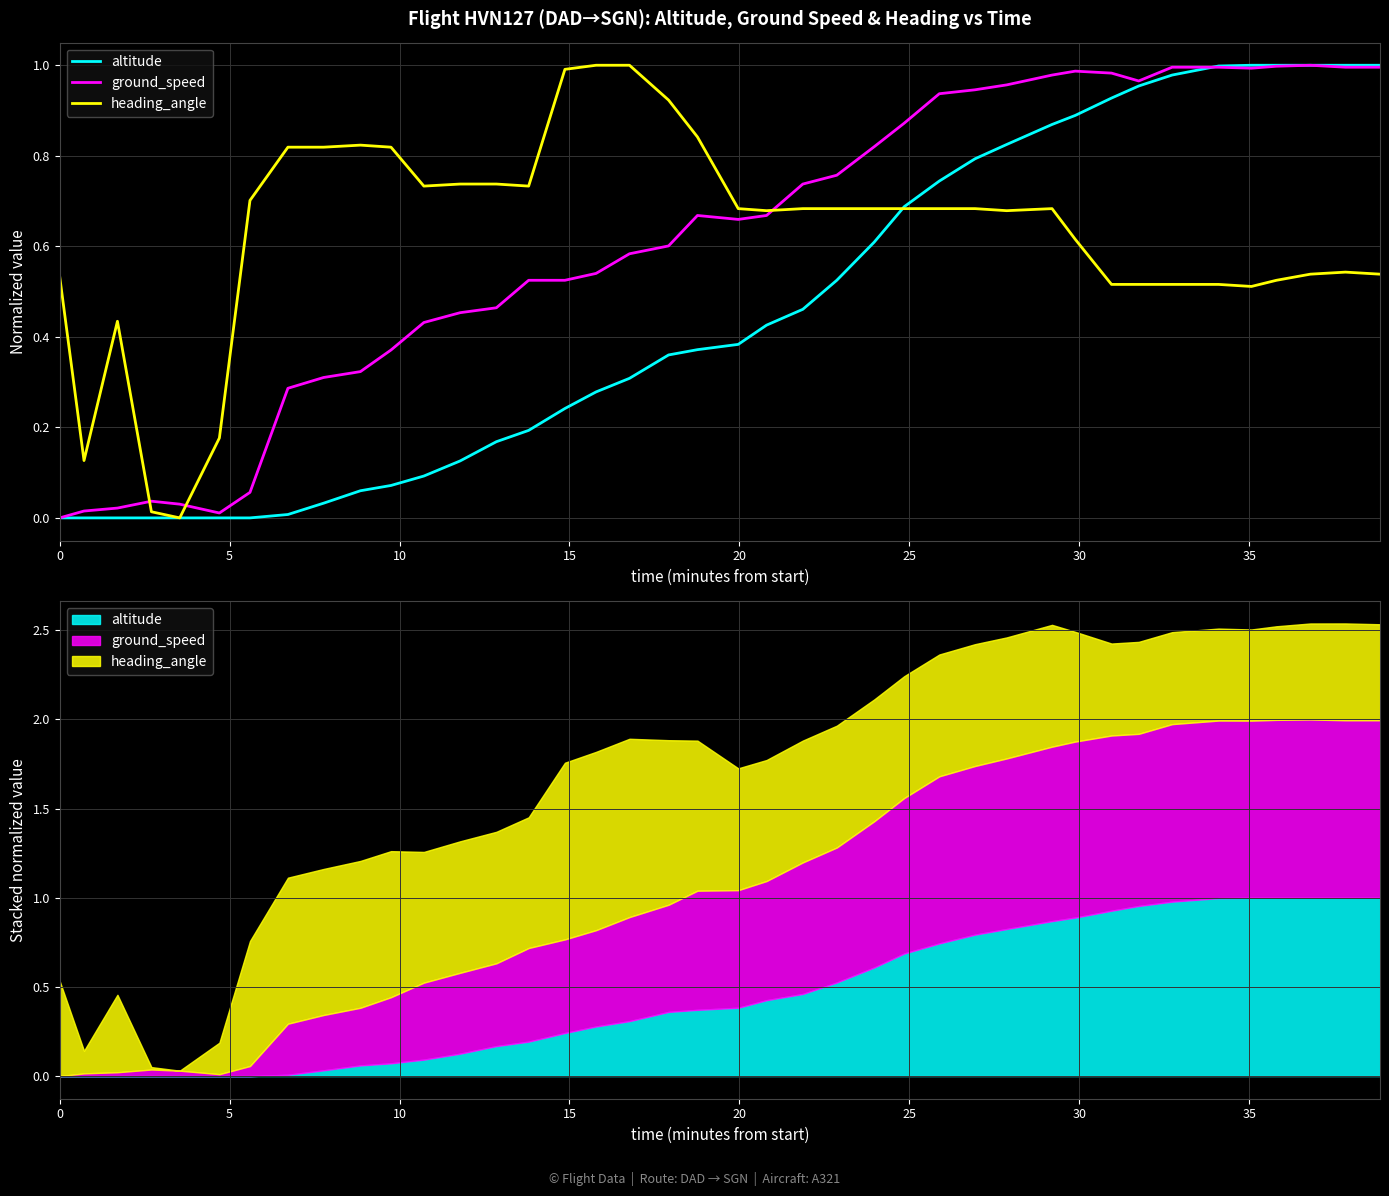

How many times do altitude and ground_speed cross each other?

1